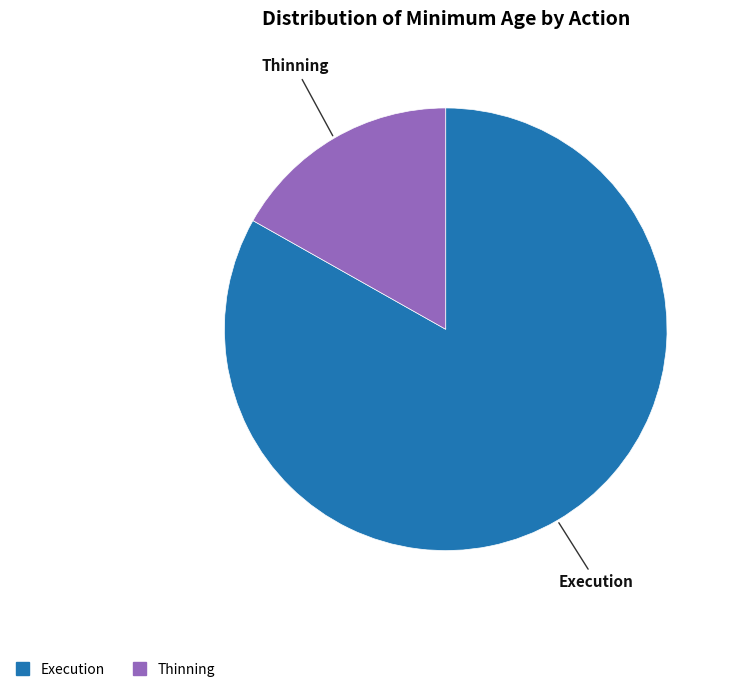

Which slice represents more than half of the pie?

Execution